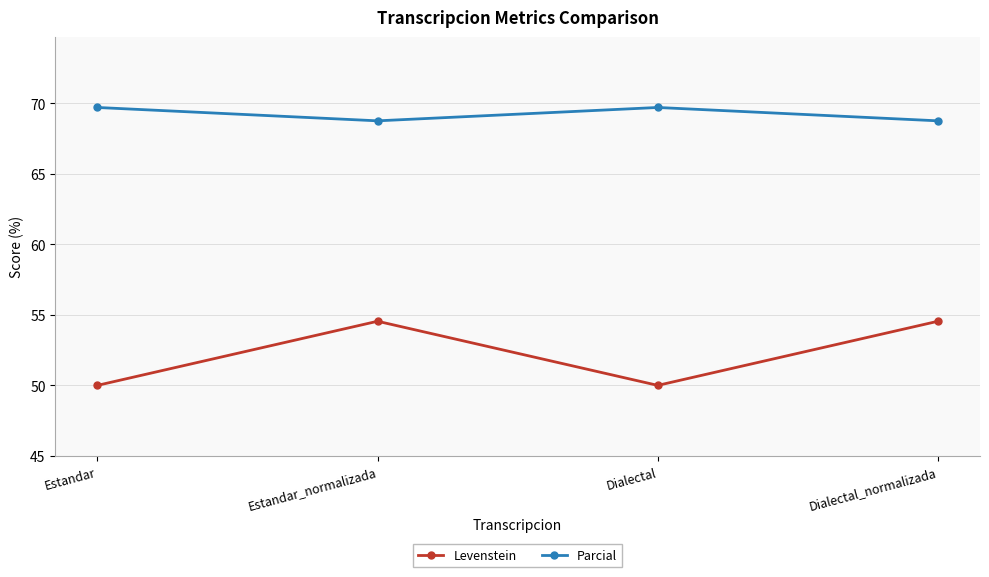

Is the value of Parcial at Dialectal_normalizada greater than the value of Levenstein at Dialectal_normalizada?

Yes